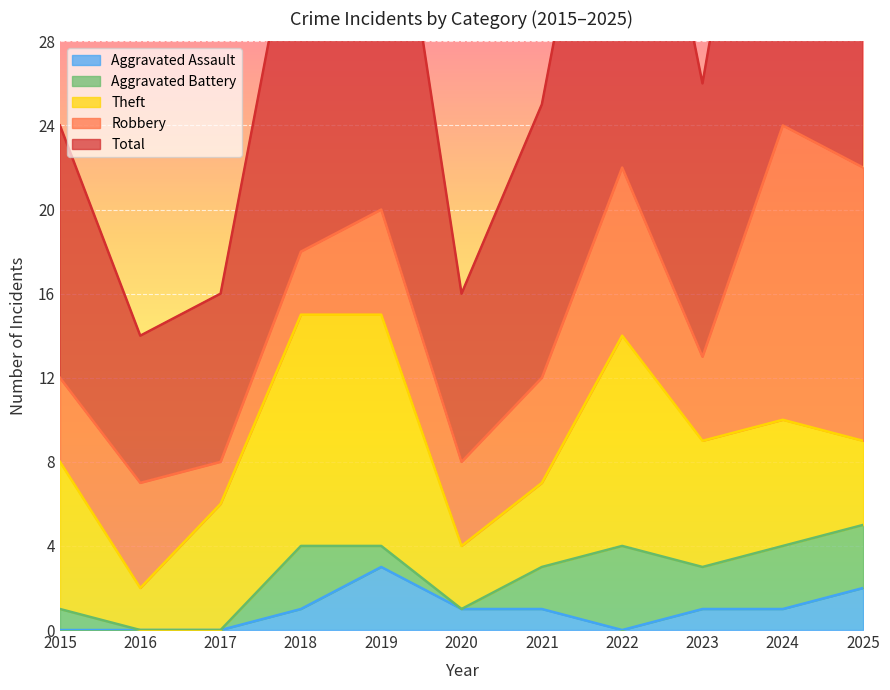

True or false: Aggravated Battery and Robbery cross at least once.

False